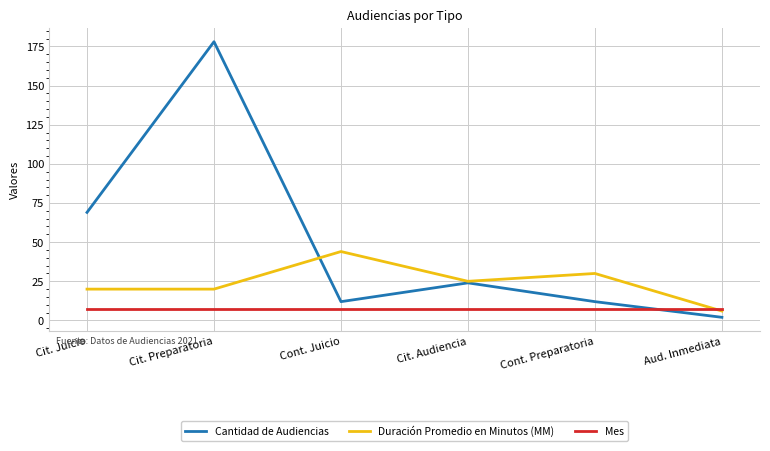

List the series in order of their overall mean, highest first.

Cantidad de Audiencias, Duración Promedio en Minutos (MM), Mes